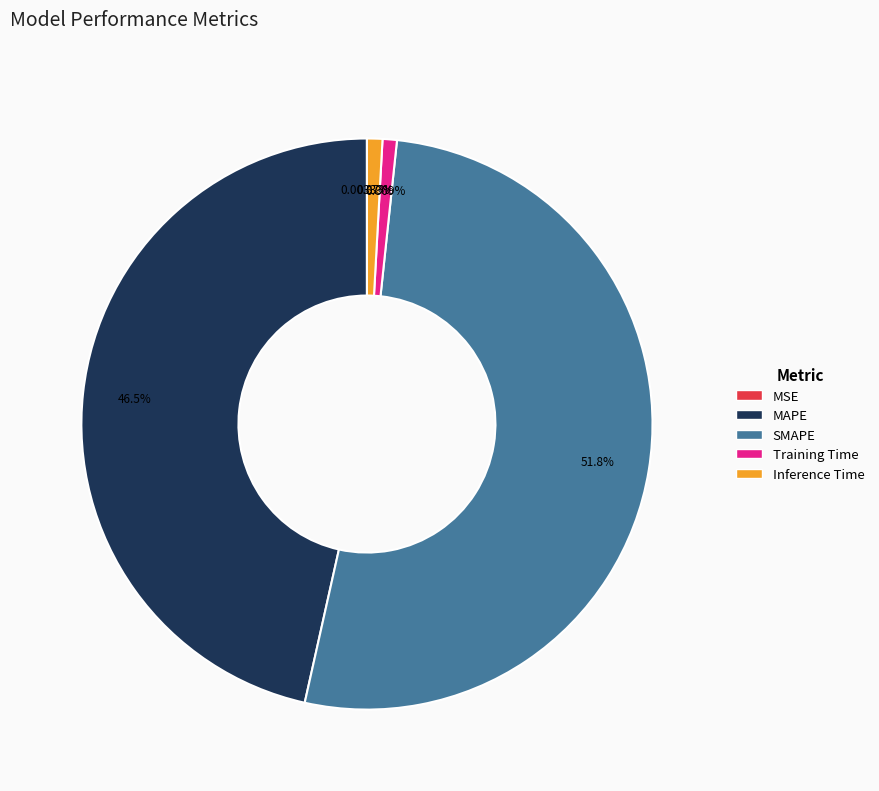

How much of the chart is everything except Inference Time?

99.1%